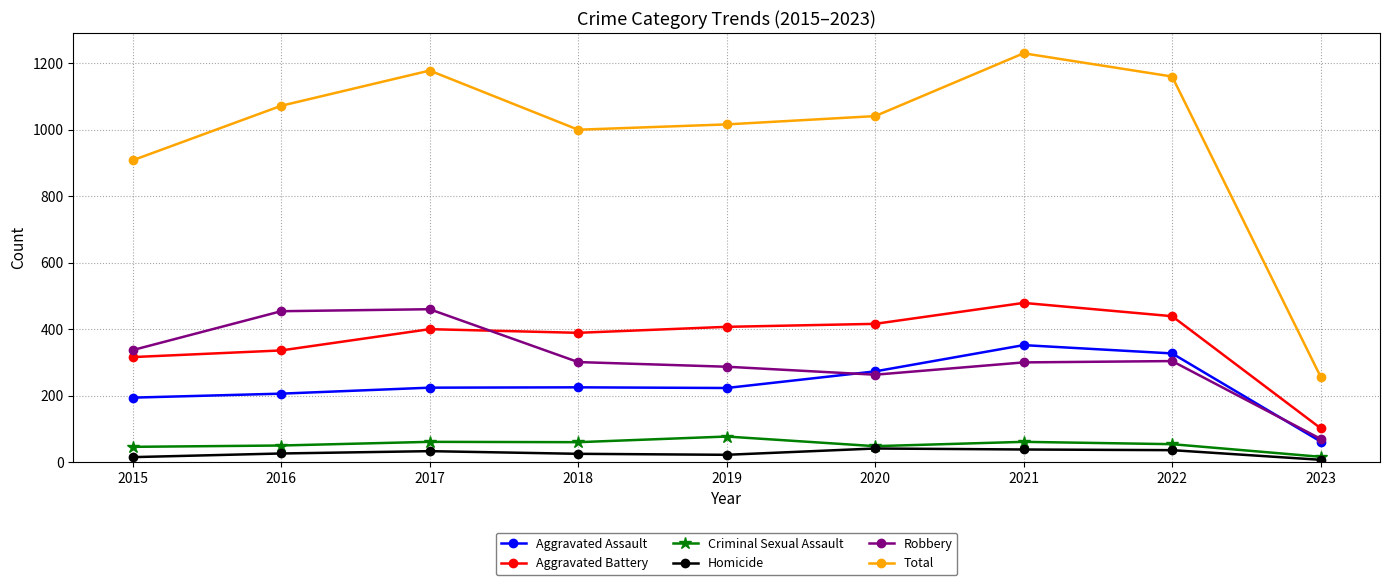

What is the difference between the maximum and second lowest values in the Homicide series?

26